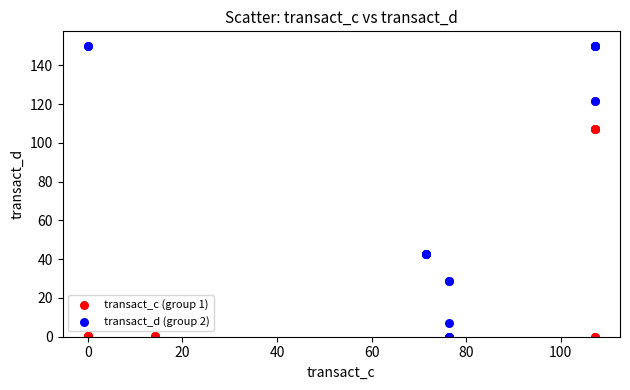

Which series has the largest Y range (max minus min)?

transact_d (group 2)